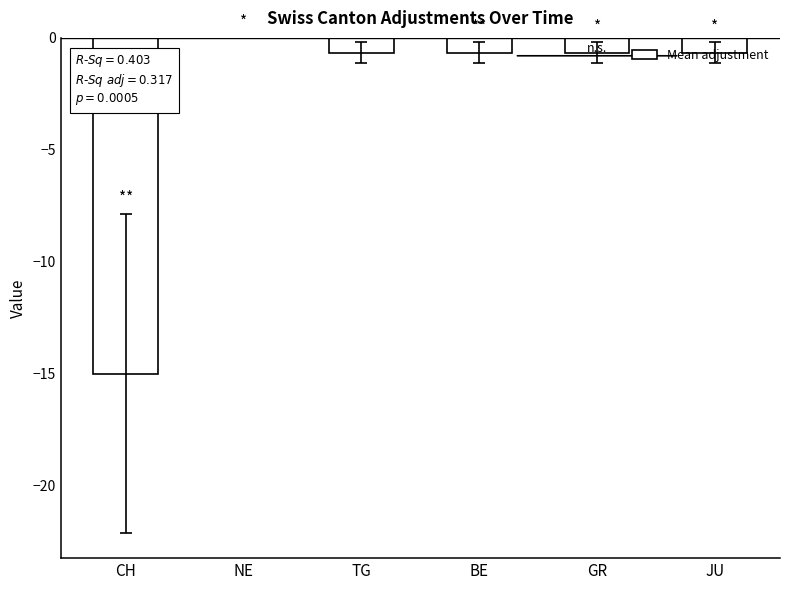

Are the bars grouped side by side (vs. stacked)?

No